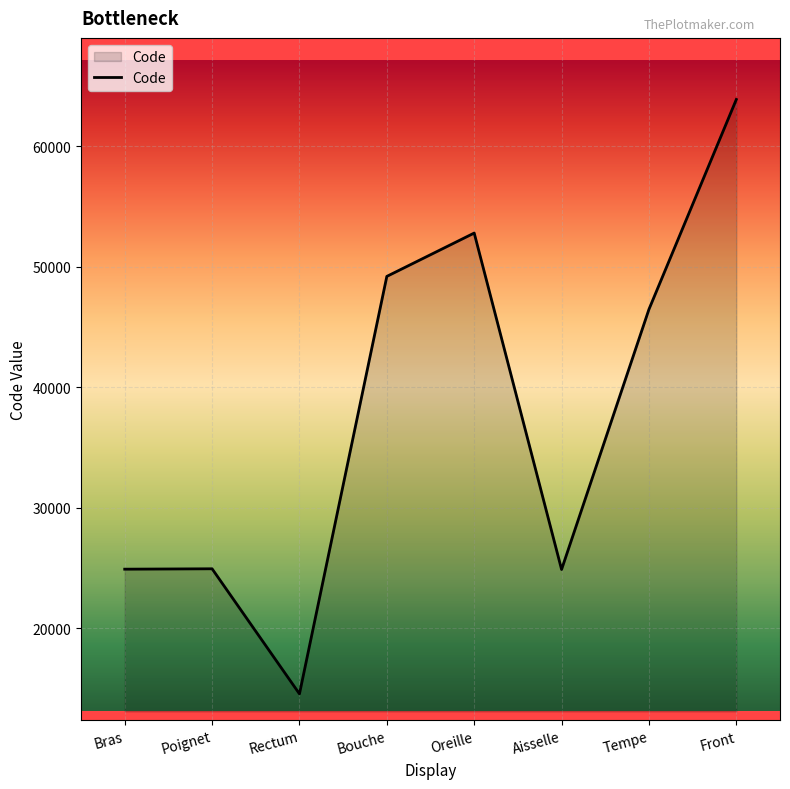

True or false: the data shows 15213 at Aisselle.

False